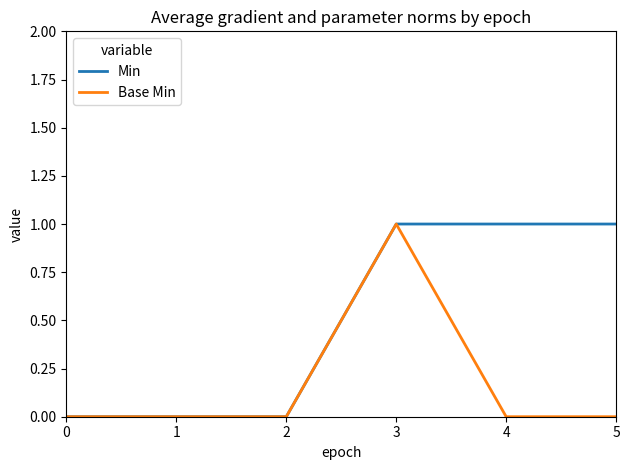

Reading left to right, list all the values displayed in this chart.

Min: 0	0	0	1	1	1
Base Min: 0	0	0	1	0	0